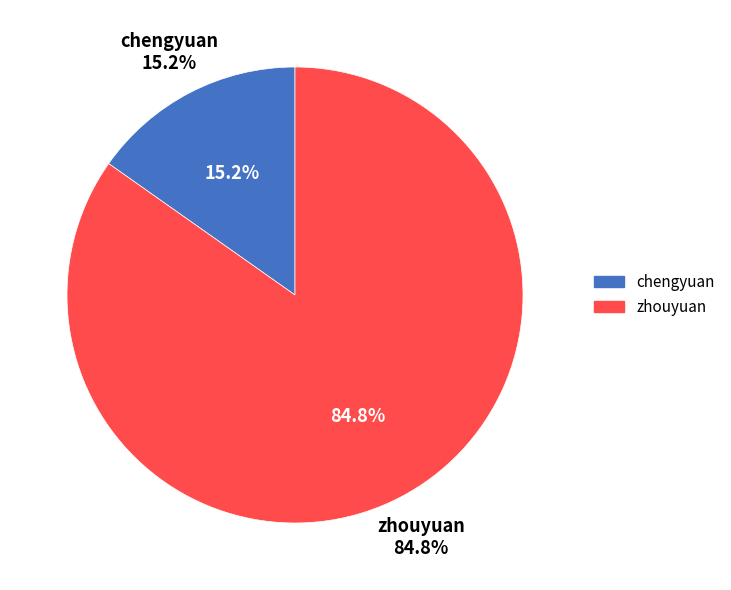

To the nearest percent, what portion does chengyuan represent?

15%